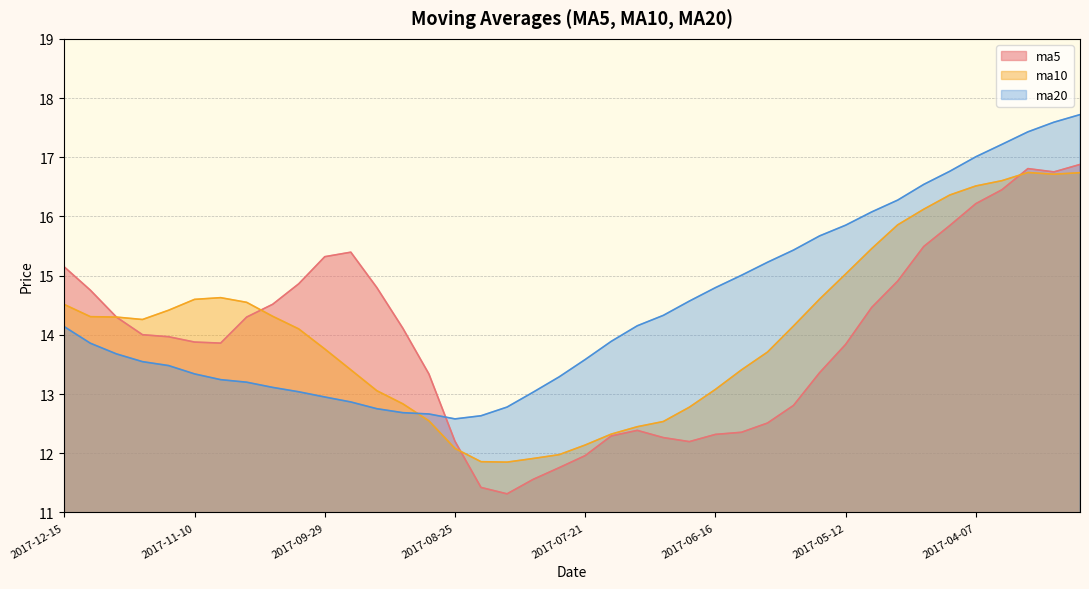

Which label corresponds to the smallest value in the chart?

2017-08-11